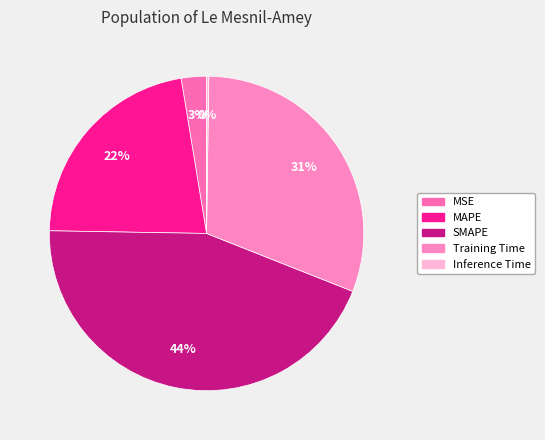

Count the number of slices in the pie.

5